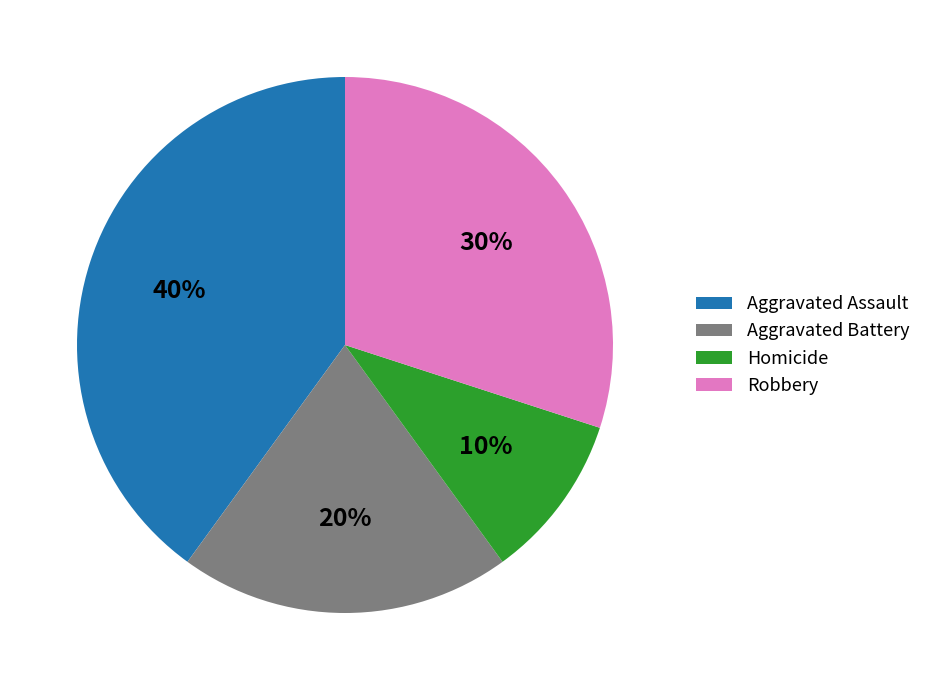

Rank the categories by value from highest to lowest.

Aggravated Assault, Robbery, Aggravated Battery, Homicide